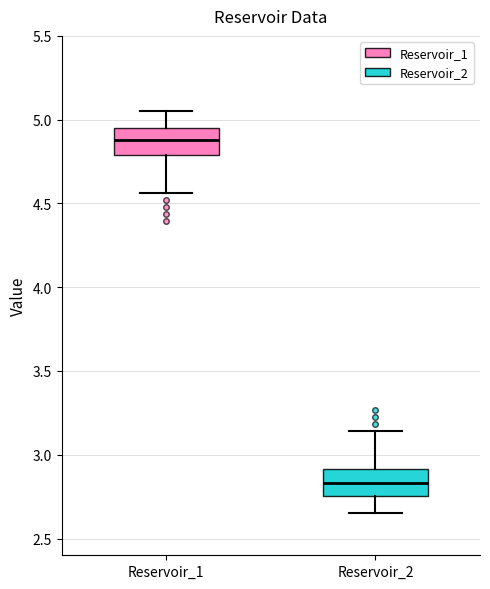

Which box has the lowest median line?

Reservoir_2